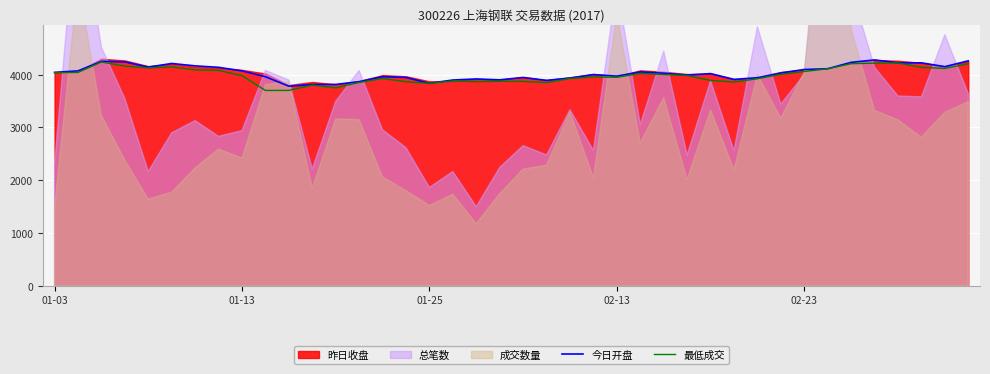

How many lines are shown in the chart?

2